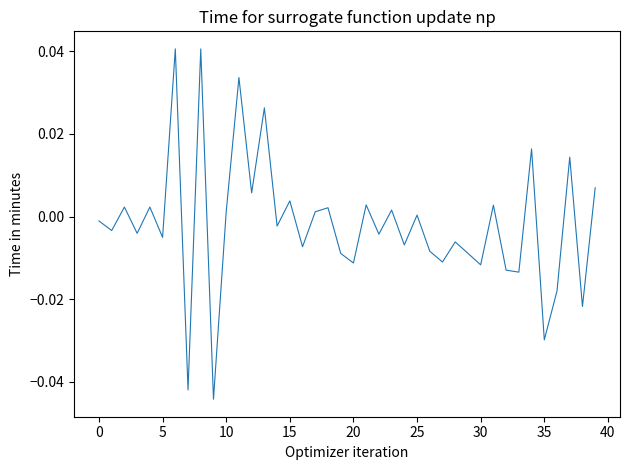

How many lines are shown in the chart?

1